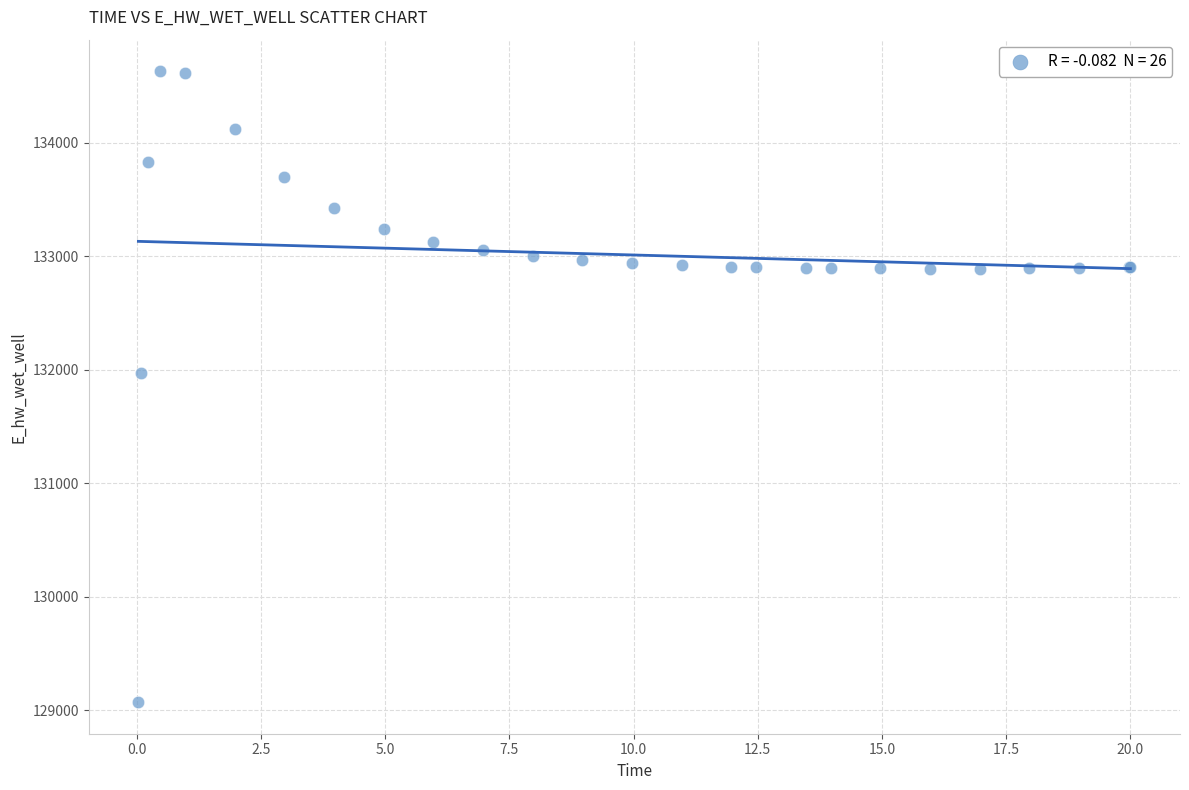

What Y value in the scatter plot is closest to 131849?

131970.0